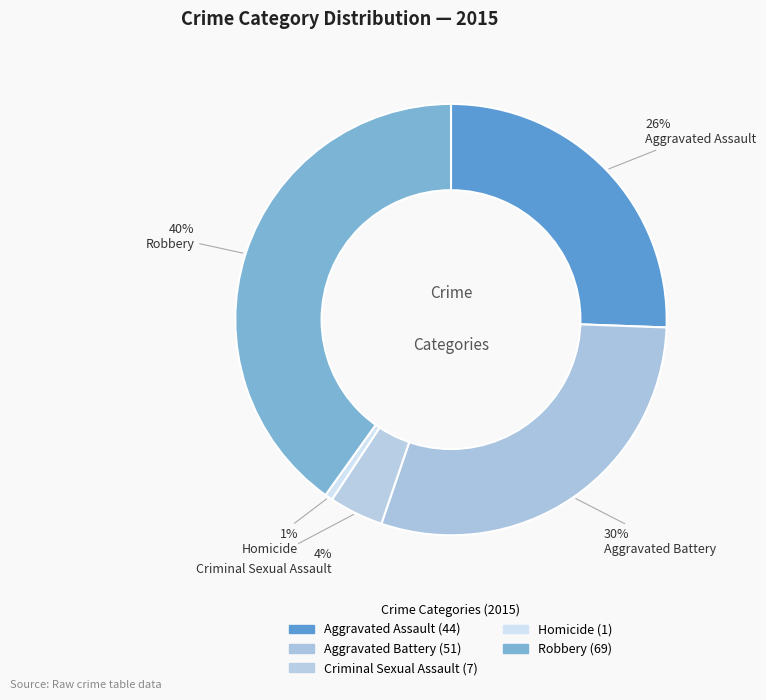

Which slice is the largest?

Robbery